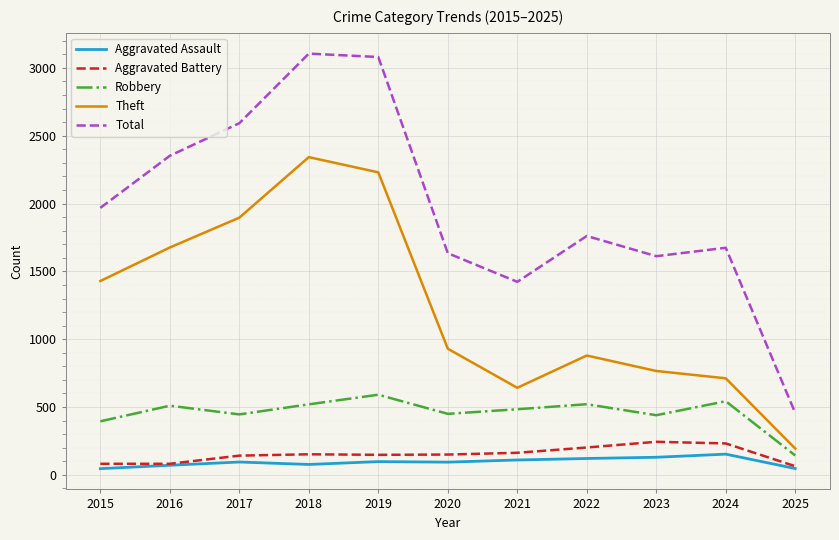

The Total series shows 2171 at 2021. True or false?

False